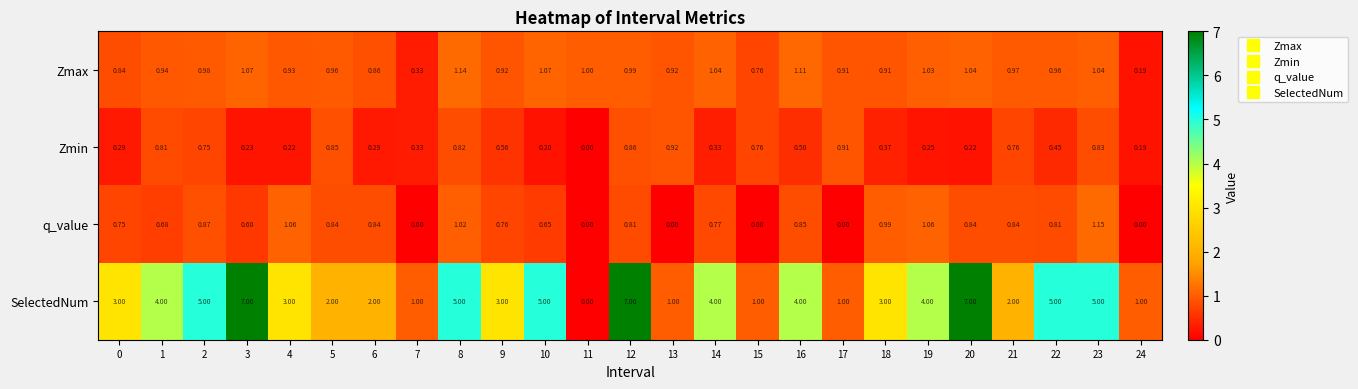

Rank the series at 16 from highest to lowest value.

SelectedNum, Zmax, q_value, Zmin